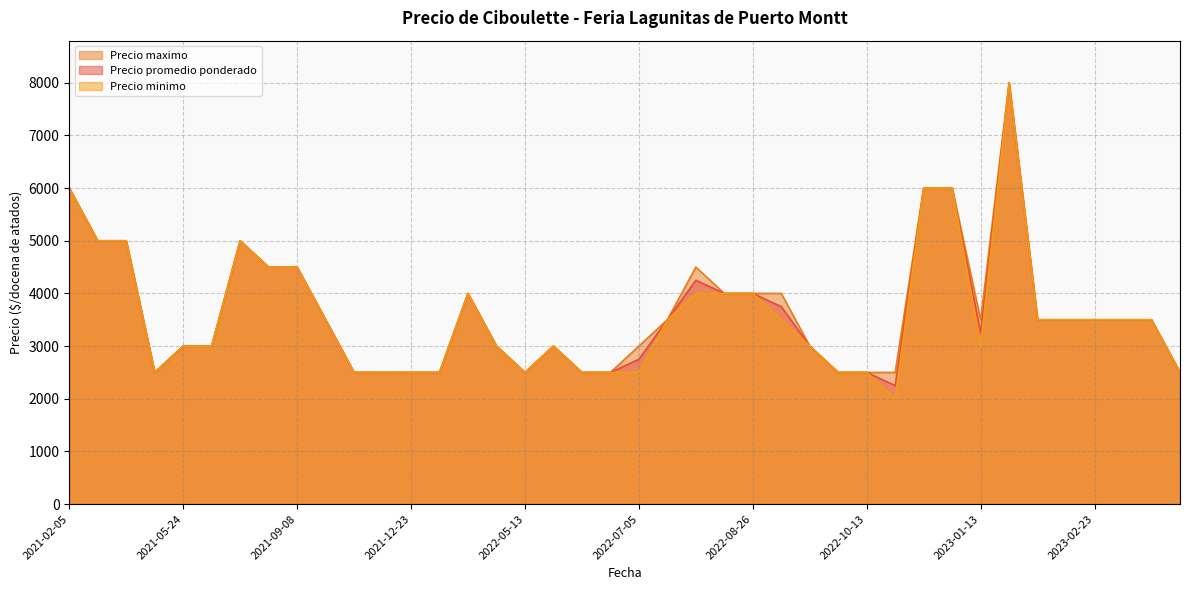

How many values in the Precio minimo series are below 3500?

19